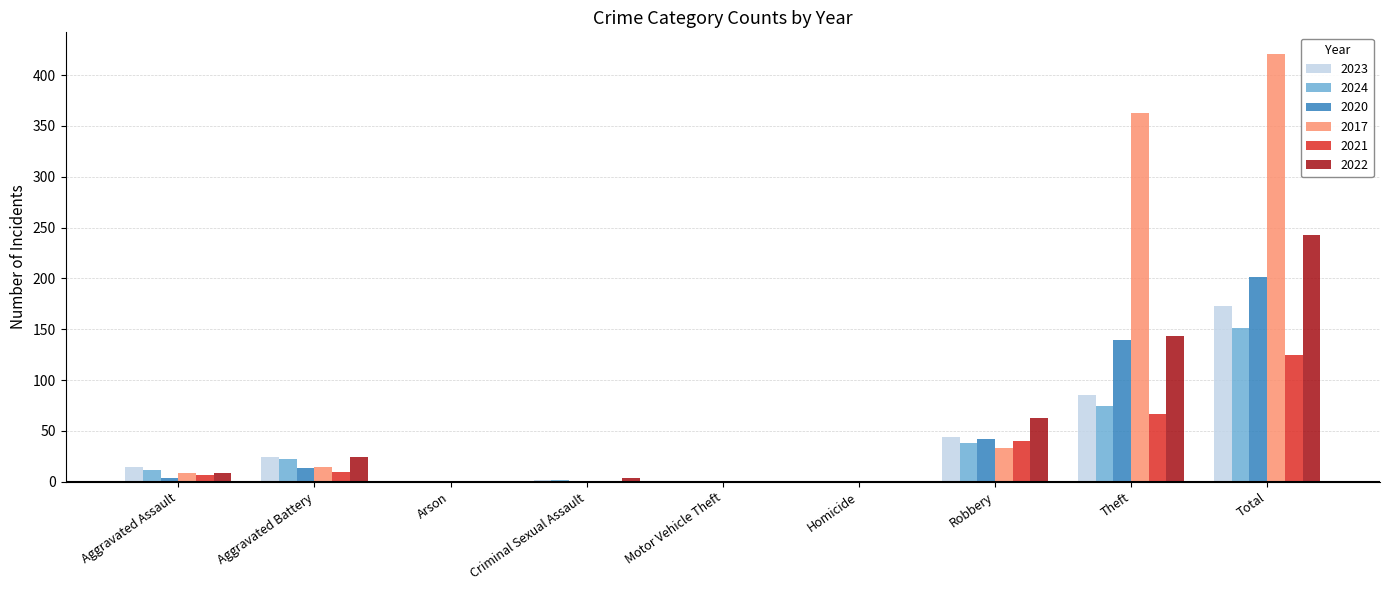

What is the greatest value displayed?

421